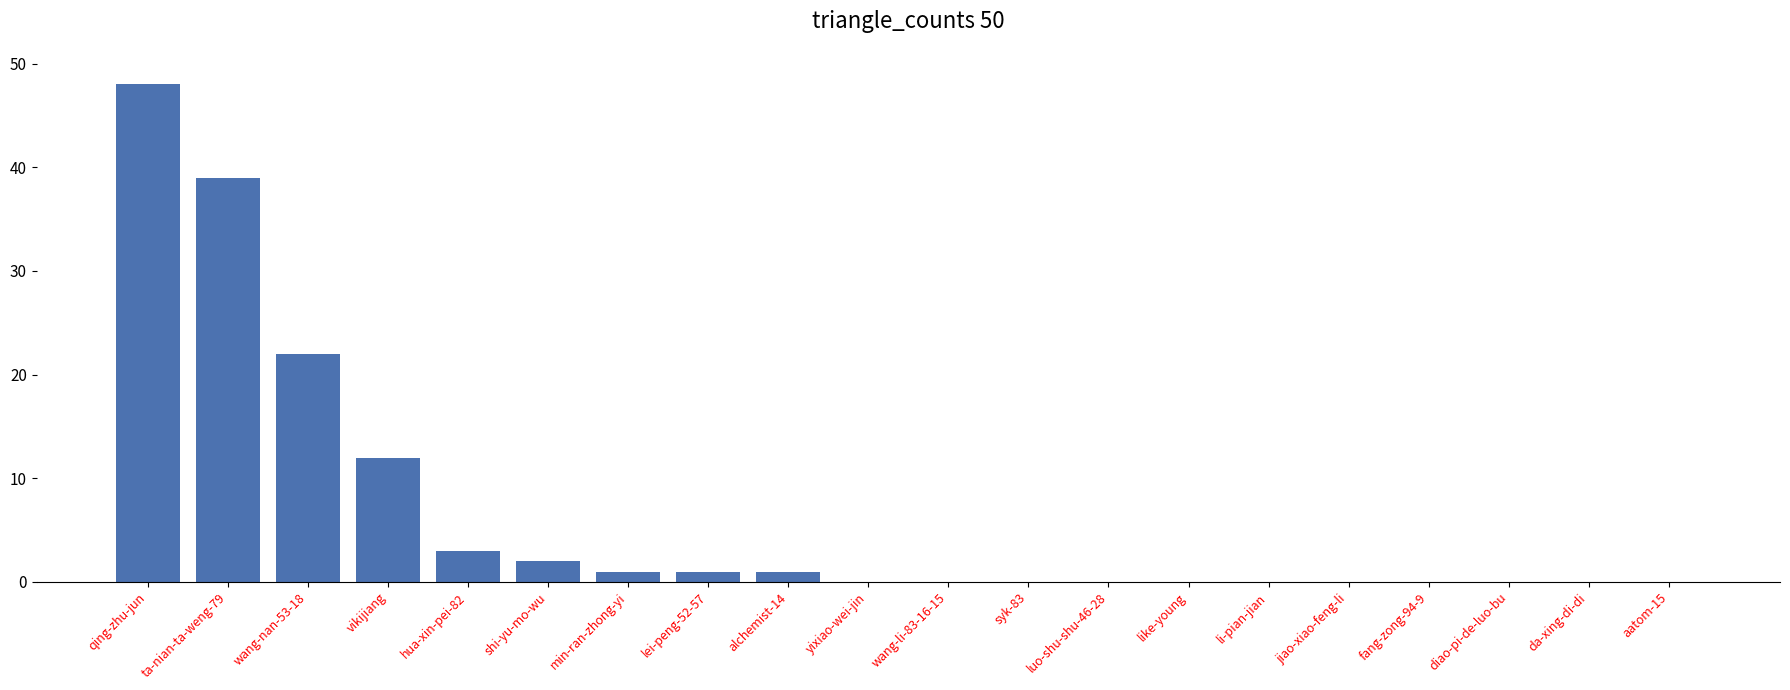

What is the change in value from qing-zhu-jun to jiao-xiao-feng-li?

-48